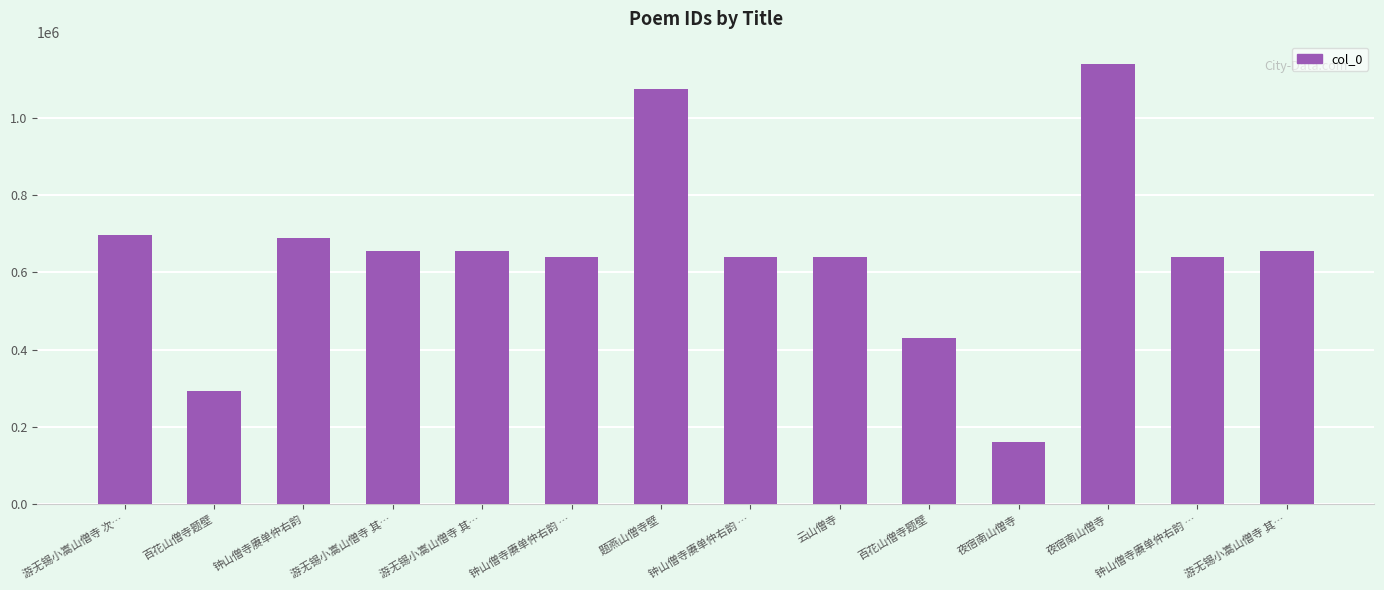

What is the difference between the maximum and minimum values?

978813